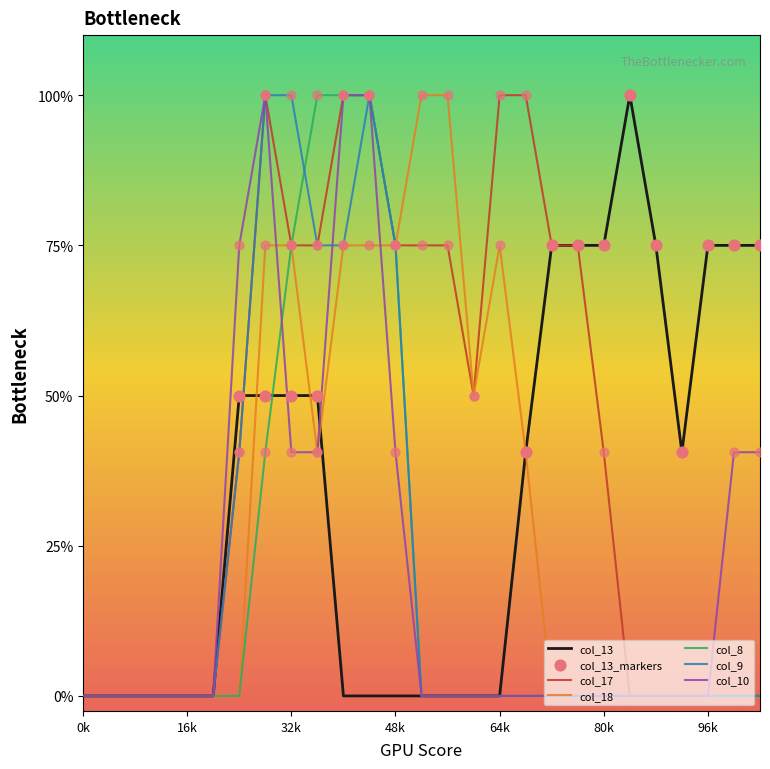

At how many categories does at least one series exceed 0?

21